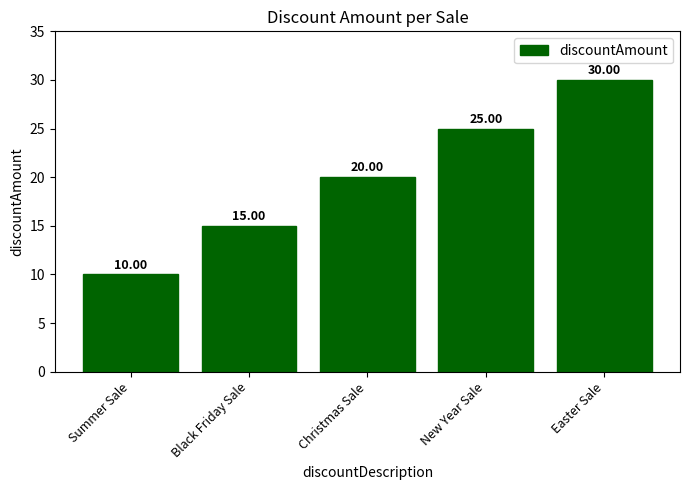

The chart shows a value of 28 at Christmas Sale. True or false?

False